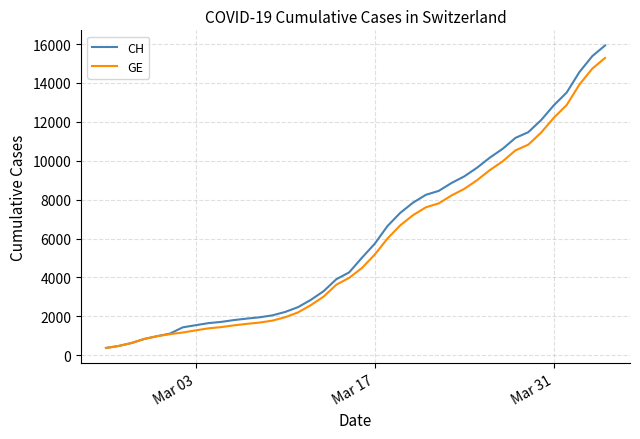

What is the greatest value displayed?

15926